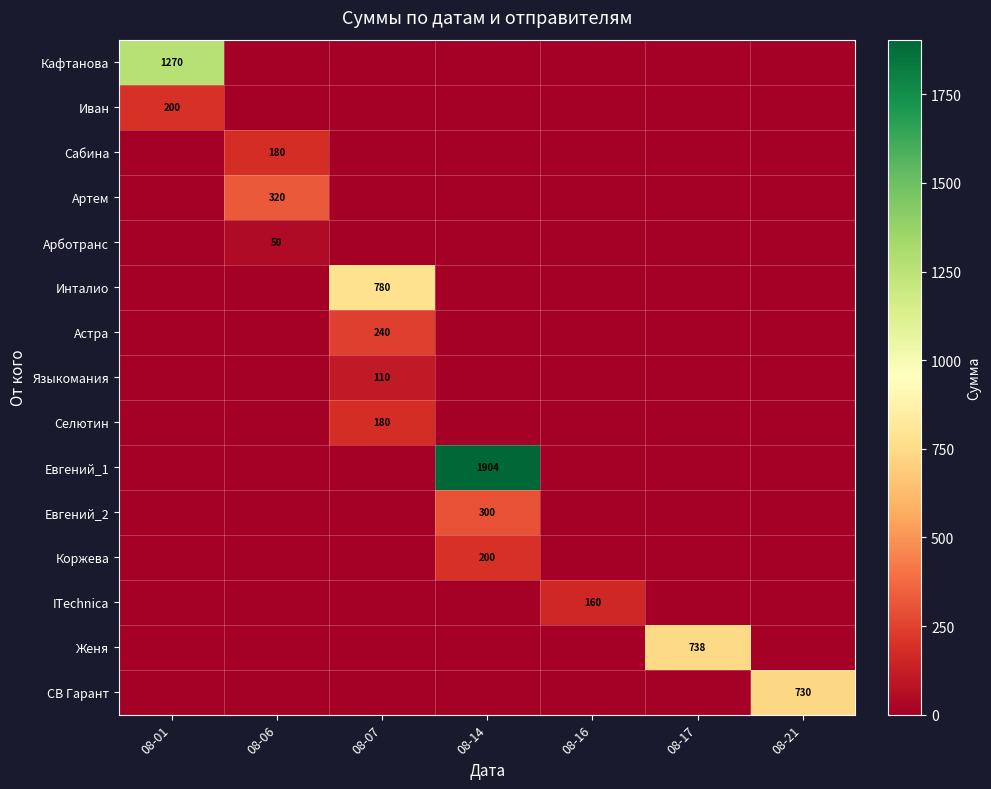

Rank the series by their maximum value, from lowest to highest.

Арботранс, Языкомания, ITechnica, Сабина, Селютин, Иван, Коржева, Астра, Евгений_2, Артем, СВ Гарант, Женя, Инталио, Кафтанова, Евгений_1